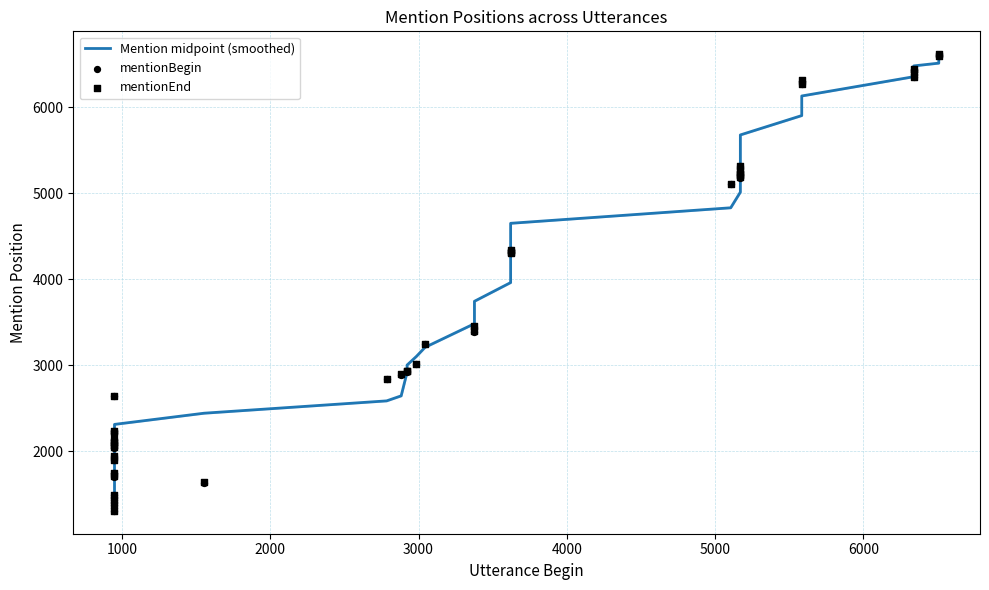

What are all the series names shown in the legend?

Mention midpoint (smoothed), mentionBegin, mentionEnd